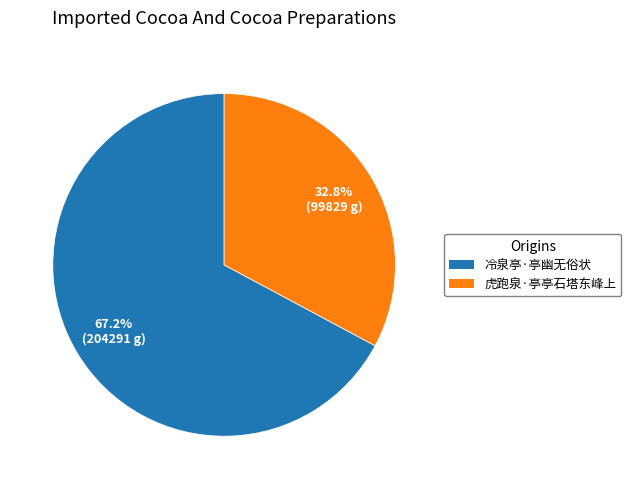

Is it true that 冷泉亭·亭幽无俗状 is 54% of the pie?

False